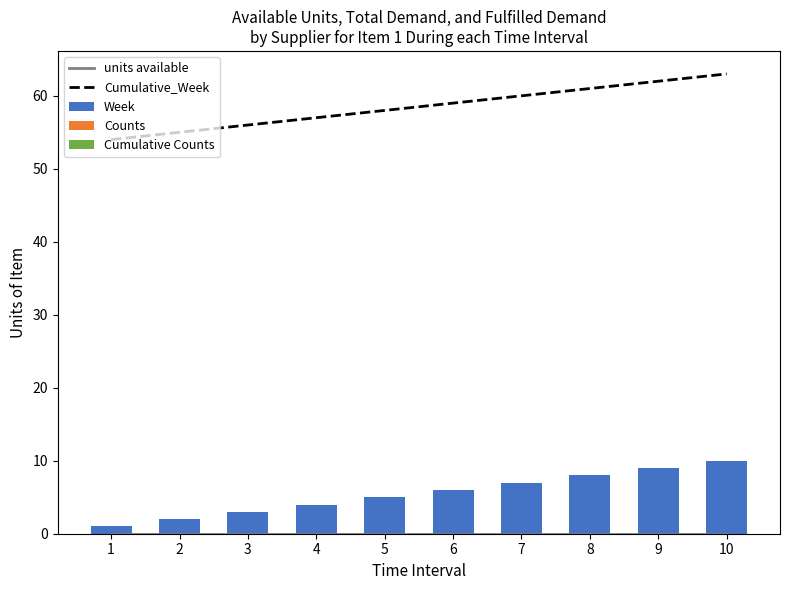

The value of Week at 5 is 5. True or false?

True